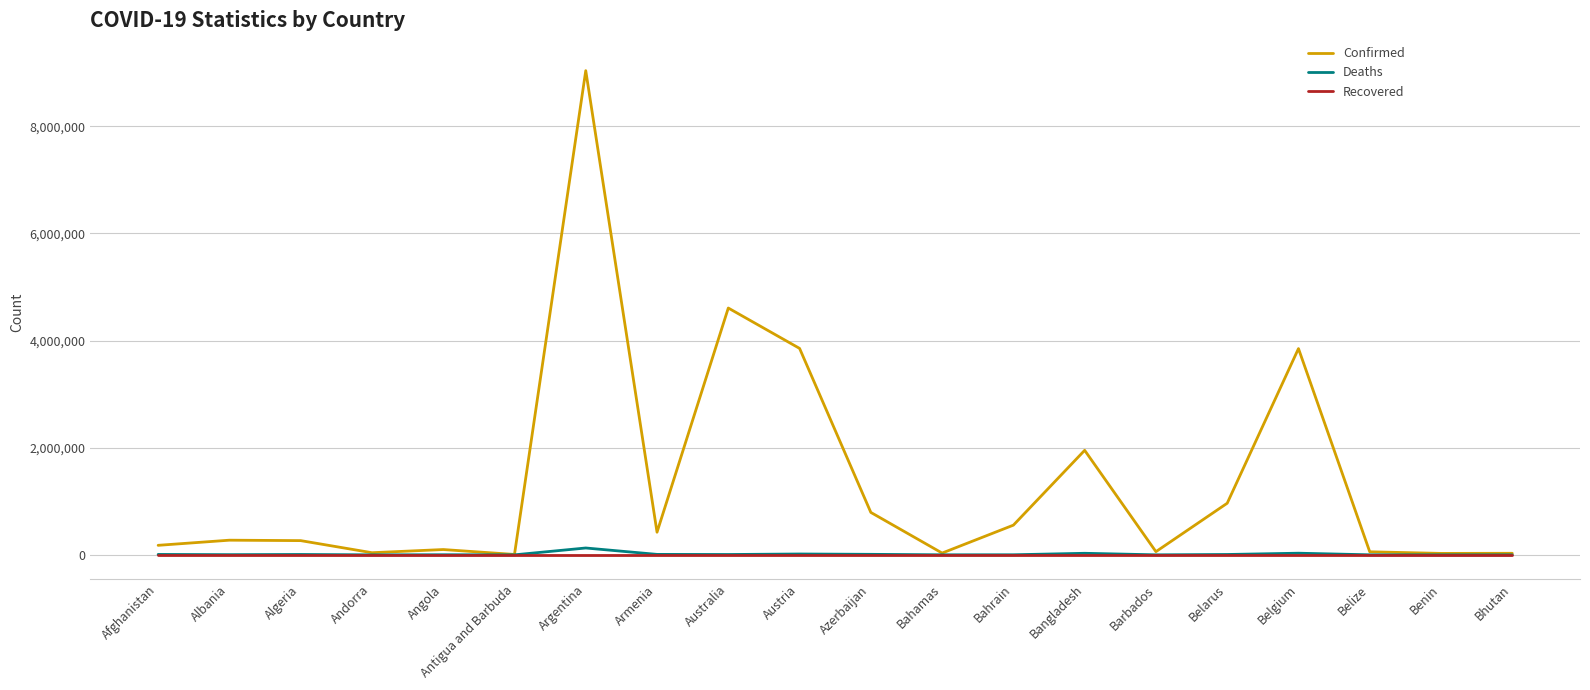

The Confirmed series shows 554469 at Bahrain. True or false?

True